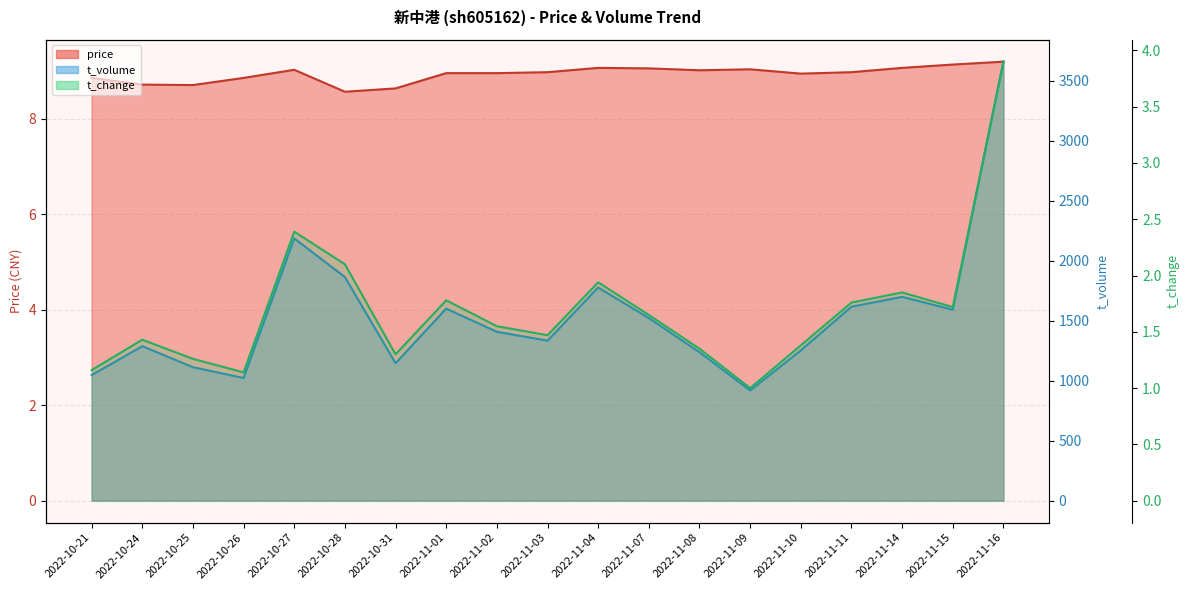

True or false: t_volume and t_change cross at least once.

False